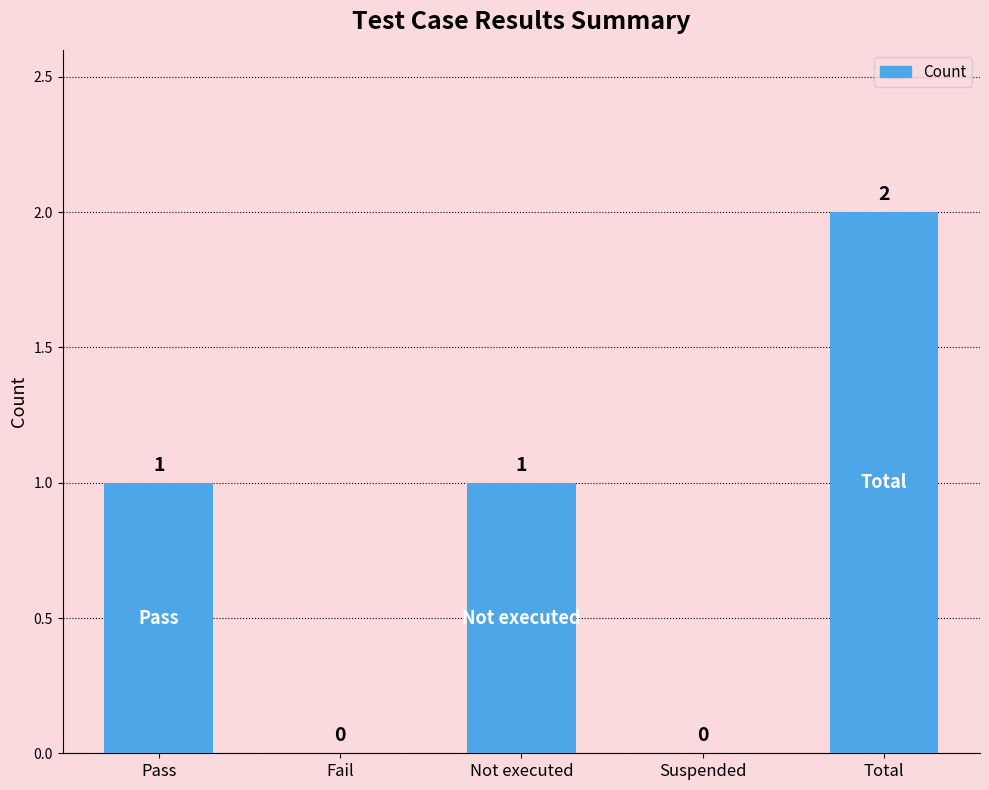

At which category does the chart reach its peak across all series?

Total